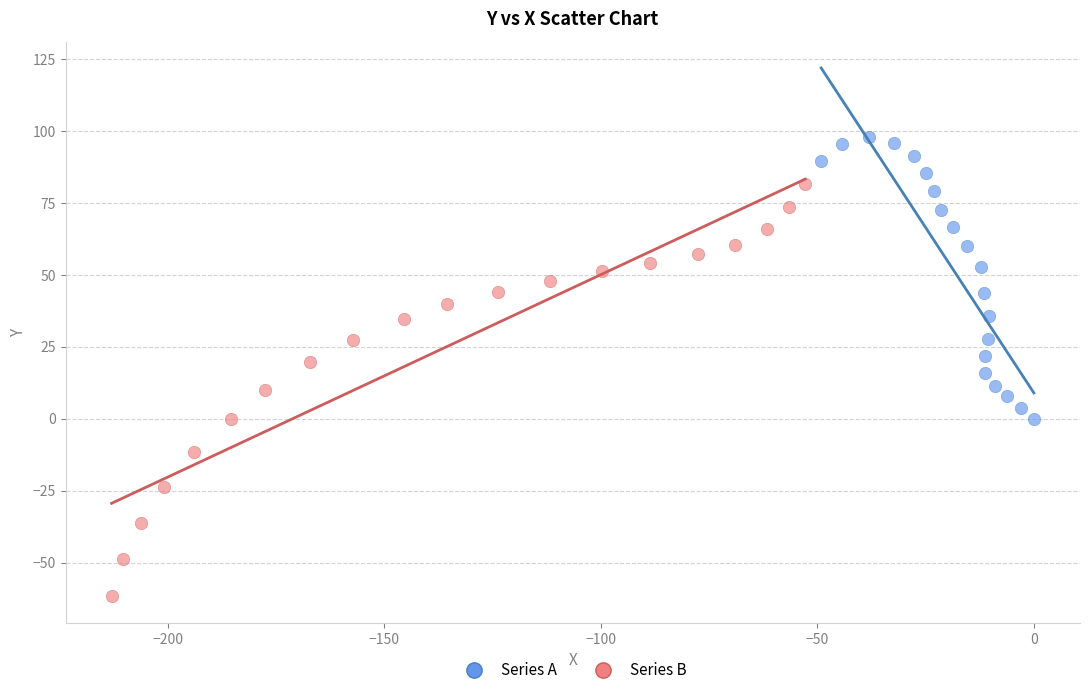

Which series contains the lowest Y value?

Series B